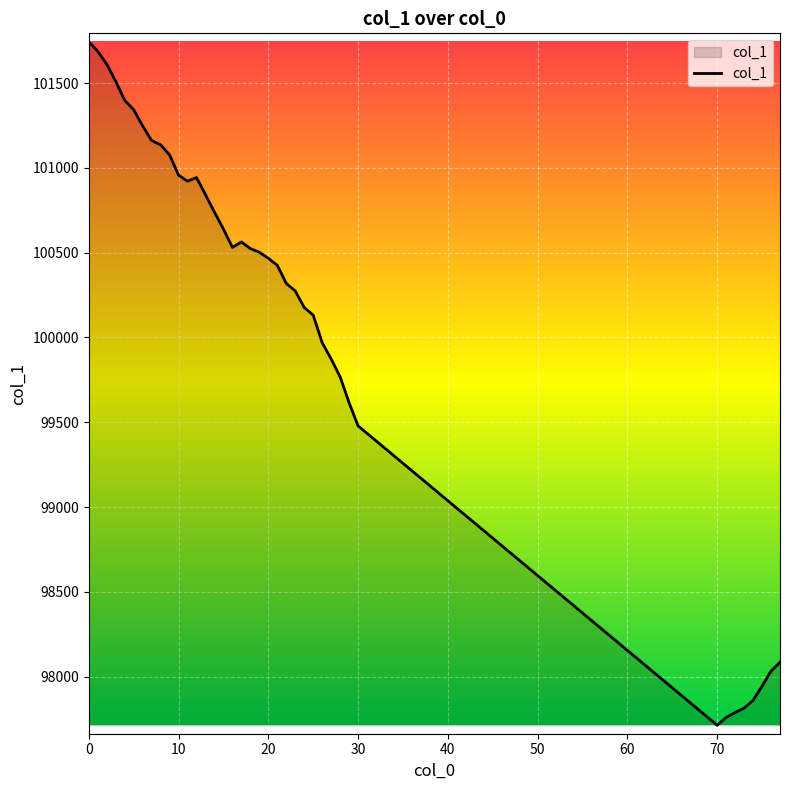

What is the sum of all values?

3904572.2